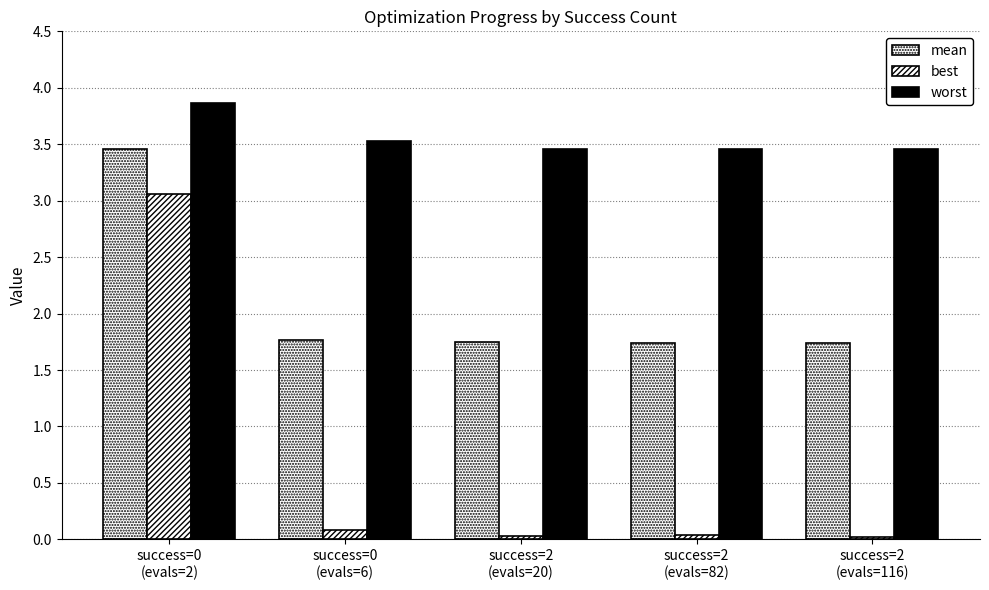

What position from the left is success=2
(evals=116)?

5